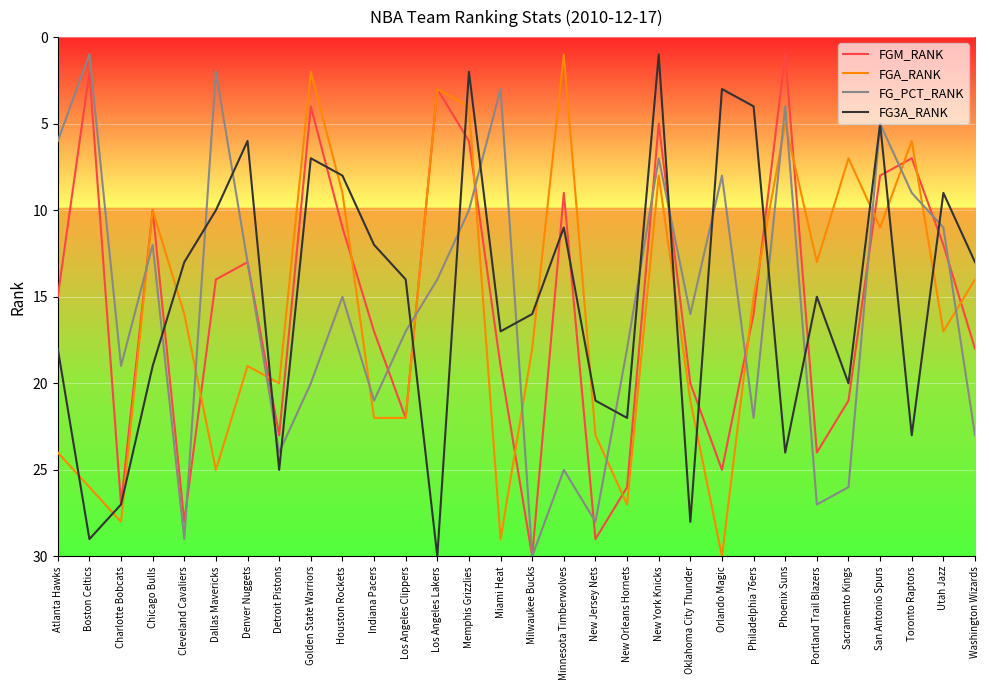

What is the sum of all FG3A_RANK values?

452